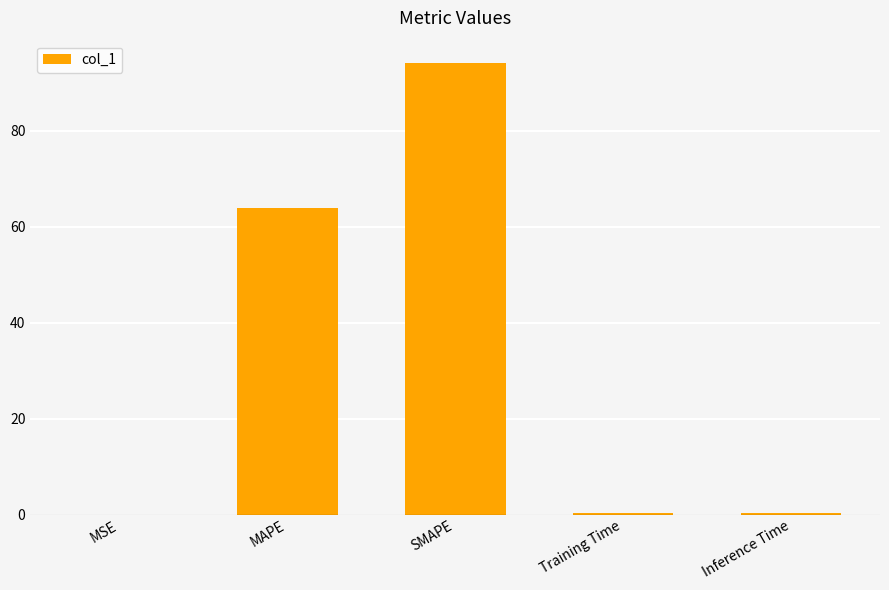

What is the sum of all values?

158.9